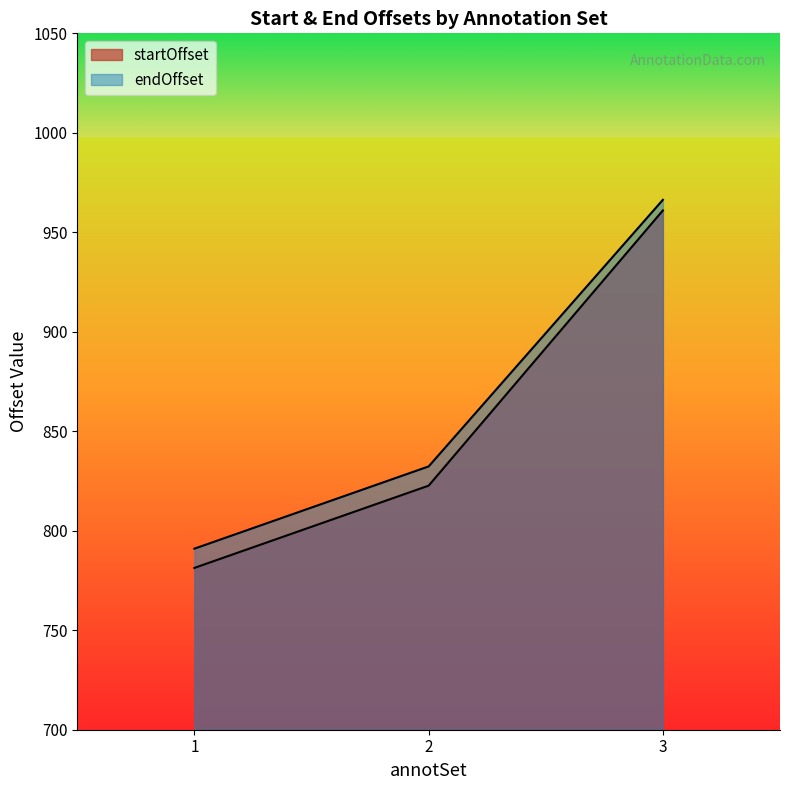

True or false: endOffset and startOffset intersect in this chart.

False